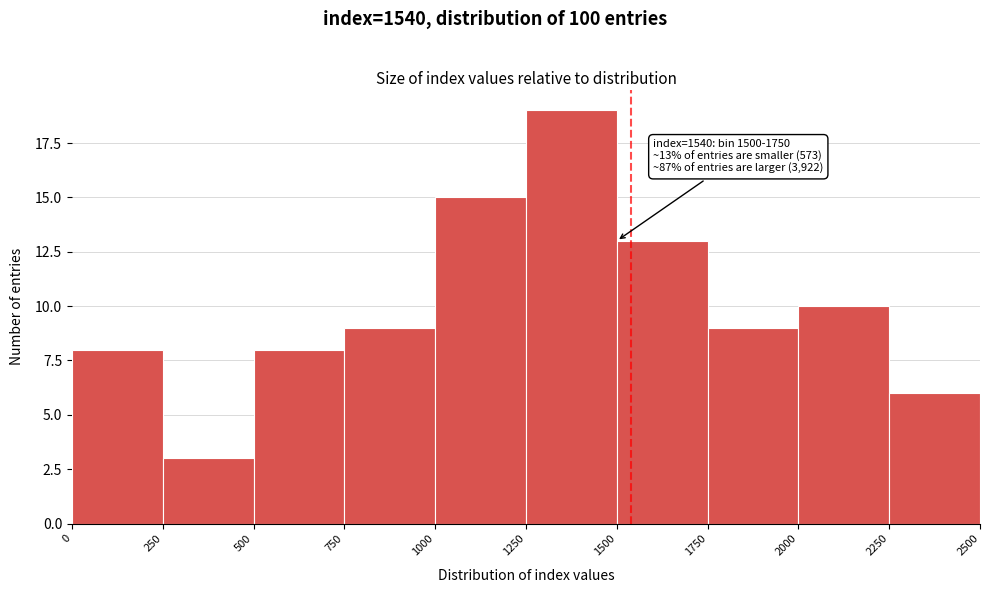

Which range on the x-axis has the tallest bar?

1250 to 1500